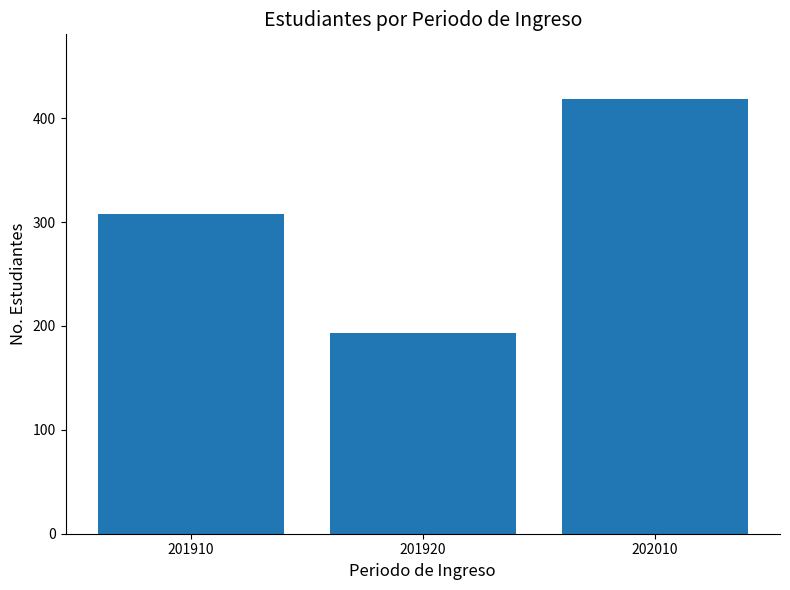

Which category has the highest value across all series?

202010